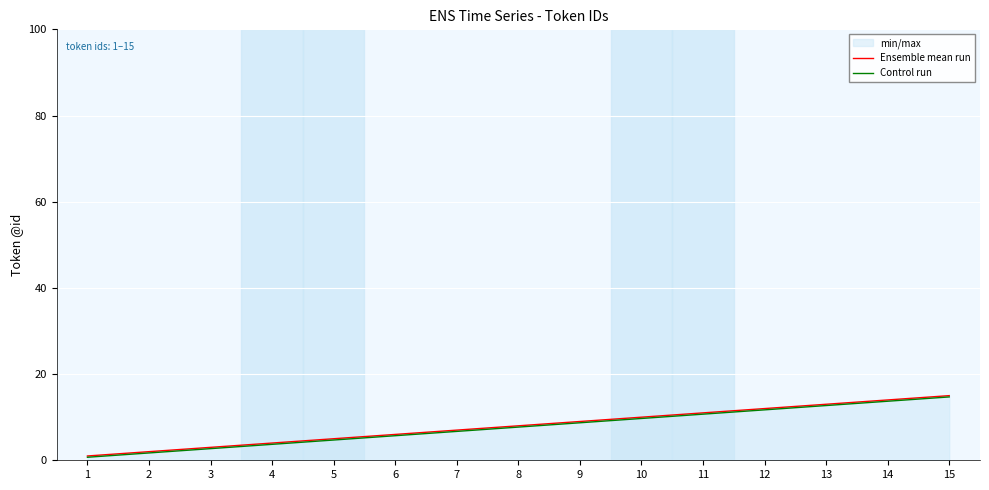

List the series in order of their peak value, highest first.

Ensemble mean run, Control run